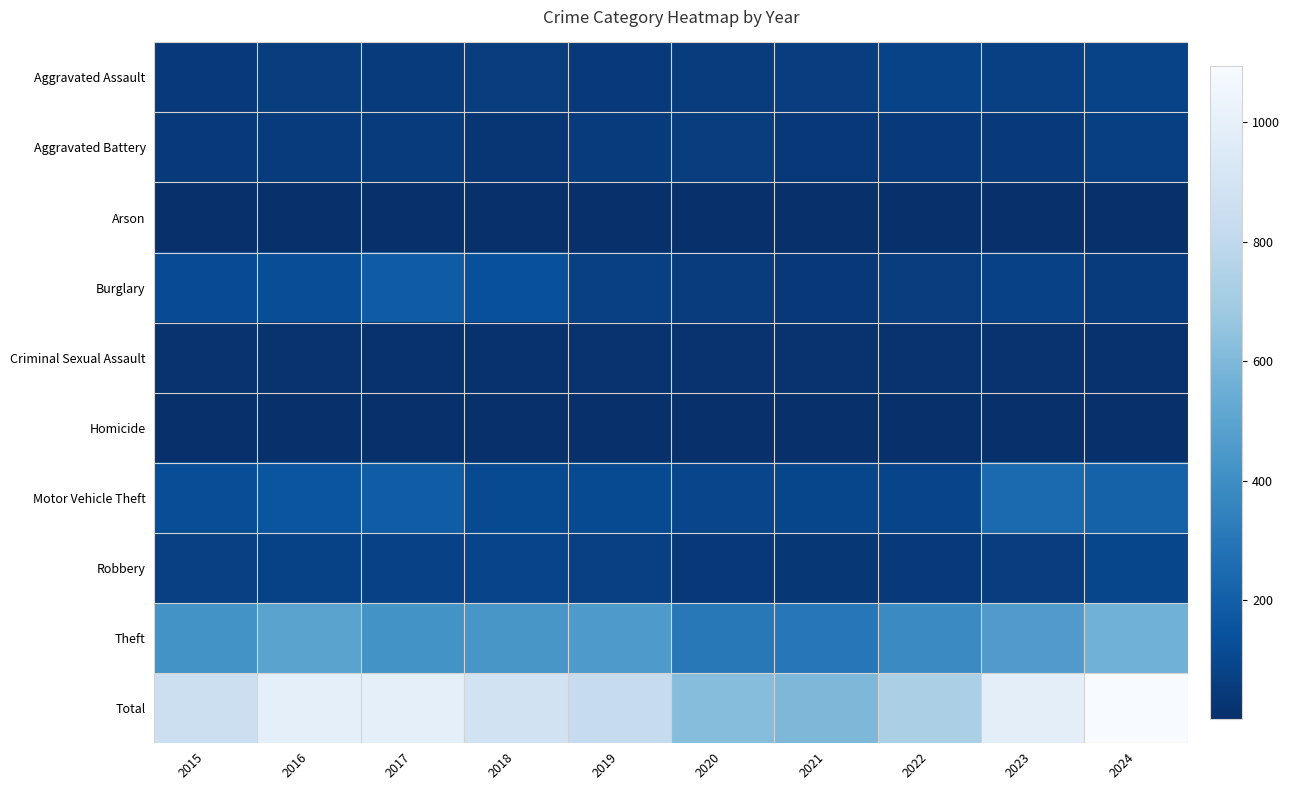

Reading right to left, list all the values displayed in this chart.

Aggravated Assault: 2024=83	2023=73	2022=85	2021=62	2020=56	2019=45	2018=60	2017=52	2016=59	2015=47
Aggravated Battery: 2024=69	2023=44	2022=40	2021=39	2020=57	2019=50	2018=30	2017=50	2016=51	2015=46
Arson: 2024=2	2023=8	2022=4	2021=2	2020=1	2019=4	2018=5	2017=7	2016=7	2015=8
Burglary: 2024=52	2023=75	2022=59	2021=38	2020=54	2019=71	2018=137	2017=186	2016=126	2015=117
Criminal Sexual Assault: 2024=13	2023=16	2022=16	2021=14	2020=16	2019=15	2018=10	2017=12	2016=18	2015=15
Homicide: 2024=3	2023=4	2022=8	2021=6	2020=1	2019=3	2018=6	2017=3	2016=3	2015=6
Motor Vehicle Theft: 2024=211	2023=248	2022=88	2021=97	2020=91	2019=115	2018=114	2017=190	2016=157	2015=127
Robbery: 2024=99	2023=63	2022=45	2021=34	2020=39	2019=71	2018=88	2017=77	2016=79	2015=73
Theft: 2024=562	2023=458	2022=385	2021=304	2020=308	2019=453	2018=436	2017=418	2016=494	2015=418
Total: 2024=1094	2023=989	2022=730	2021=596	2020=623	2019=827	2018=886	2017=995	2016=994	2015=857